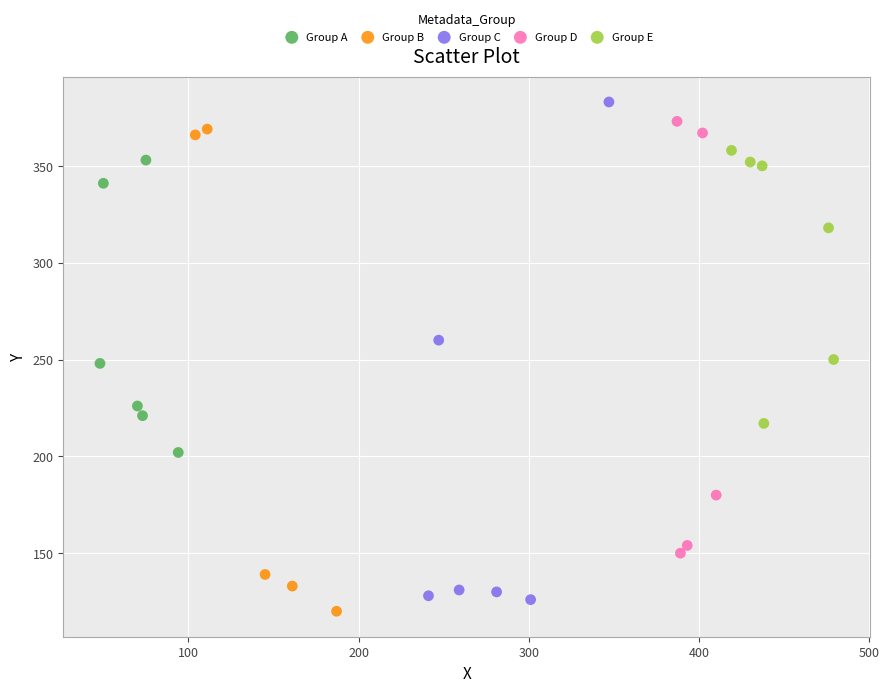

Which series has the largest Y range (max minus min)?

Group C